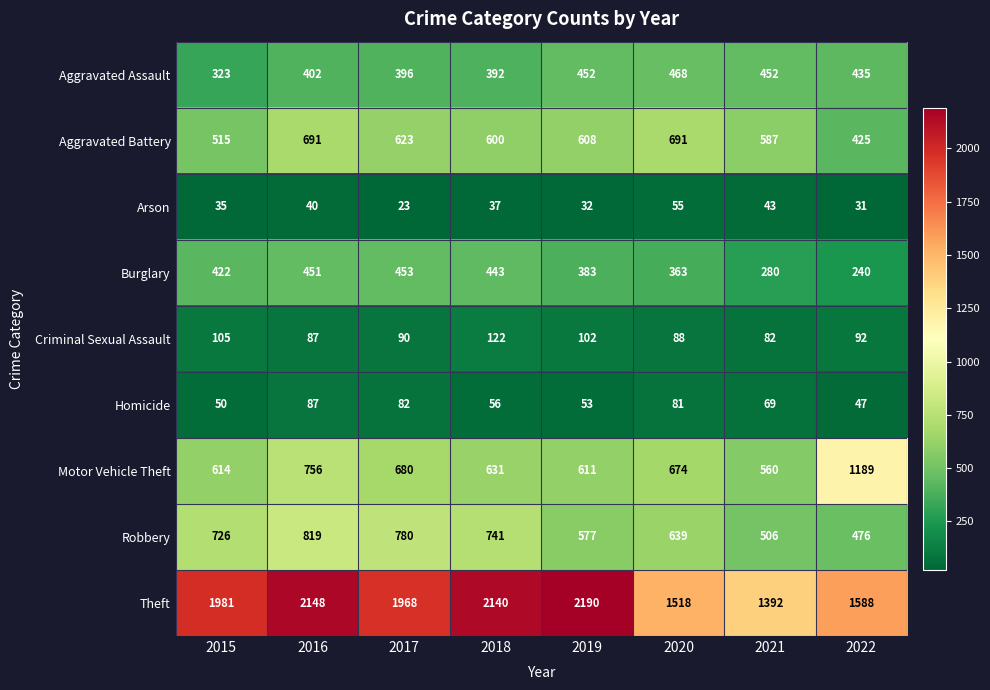

How many series are shown in this chart?

9